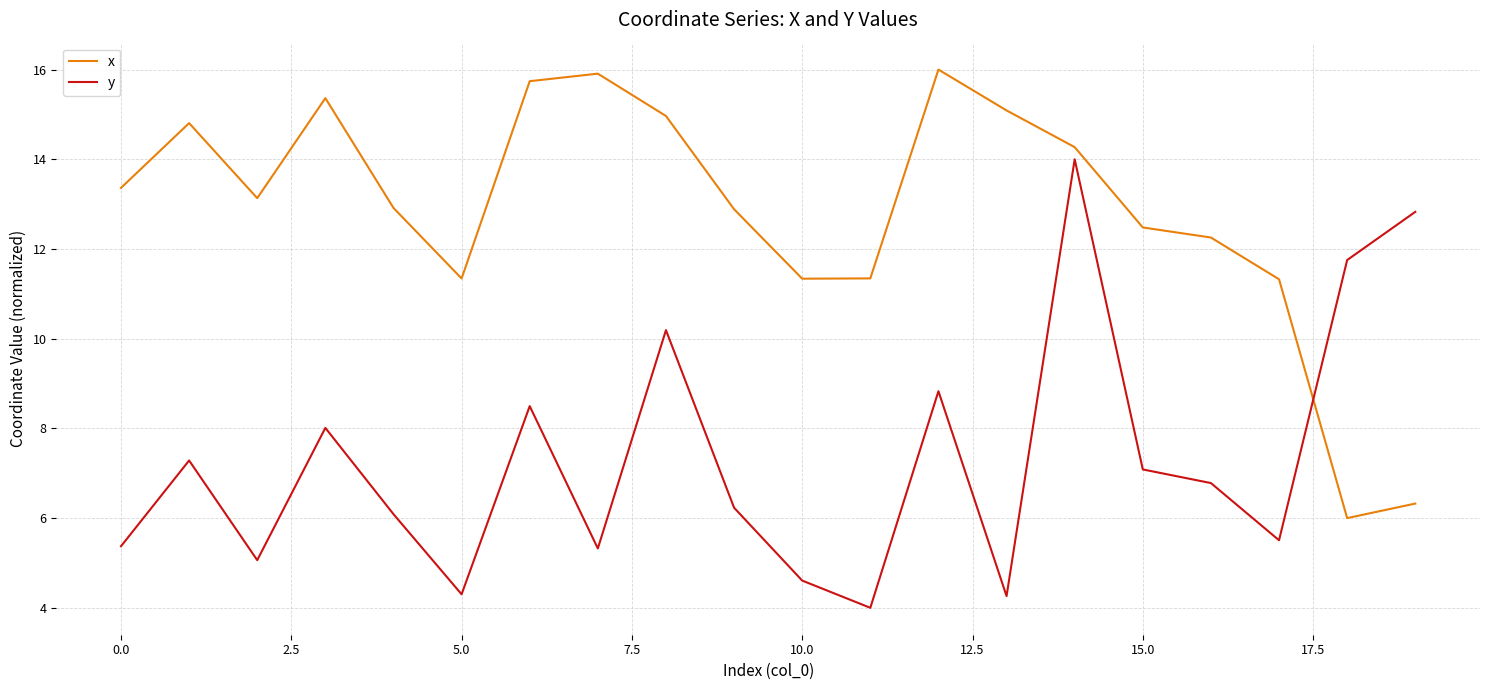

How many interior local peaks does the x series have?

4